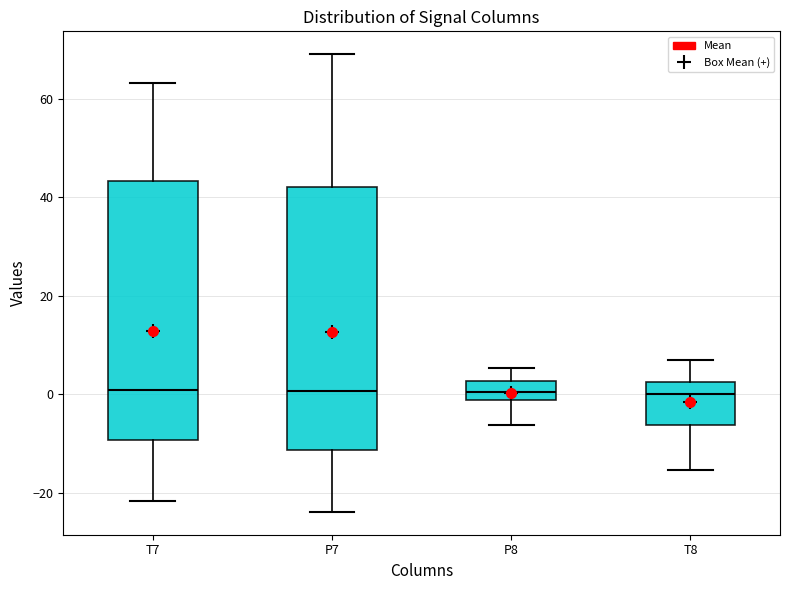

Reading left to right, transcribe this box plot: for each box, give where its median line is, the range the box spans, and where its two whiskers end, as read against the y-axis. The values are not printed on the chart, so give them approximately, as read against the axis.

T7: median 0, box -10 to 44, whiskers -22 to 64
P7: median 0, box -12 to 42, whiskers -24 to 70
P8: median 0, box -2 to 2, whiskers -6 to 6
T8: median 0, box -6 to 2, whiskers -16 to 8